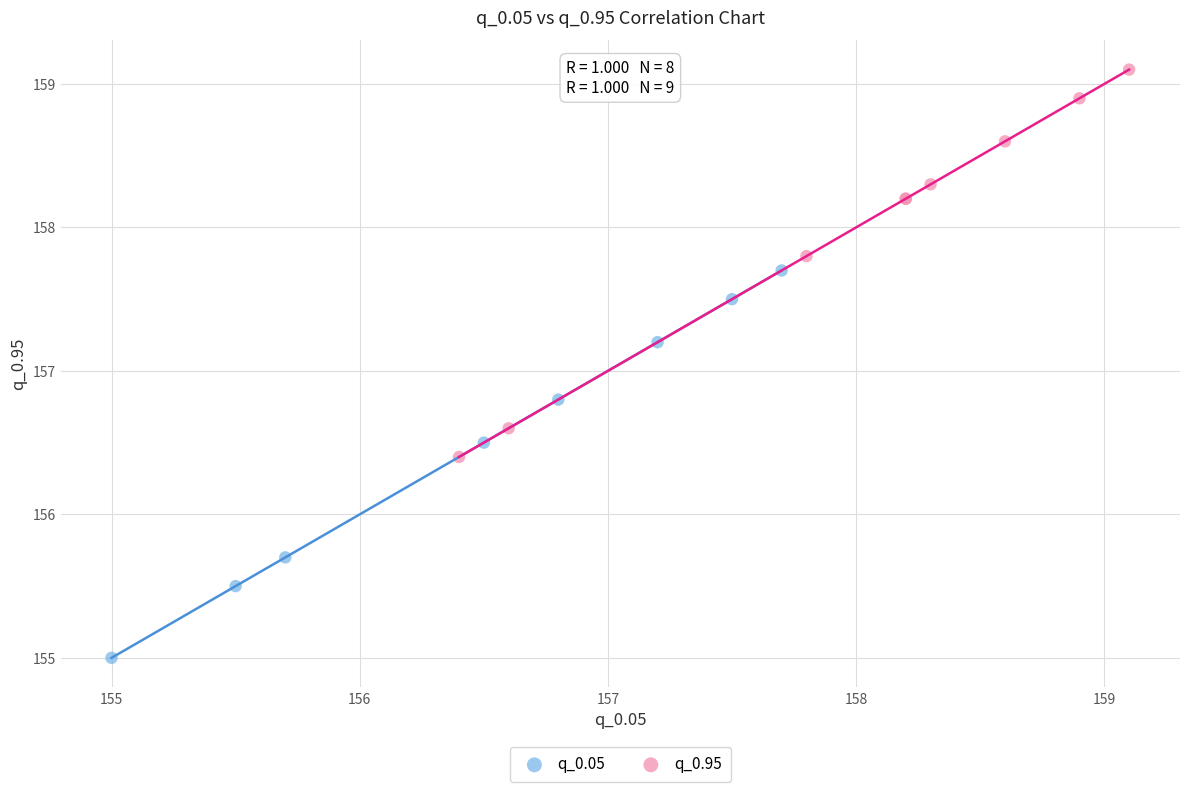

Which series contains the lowest Y value?

q_0.05